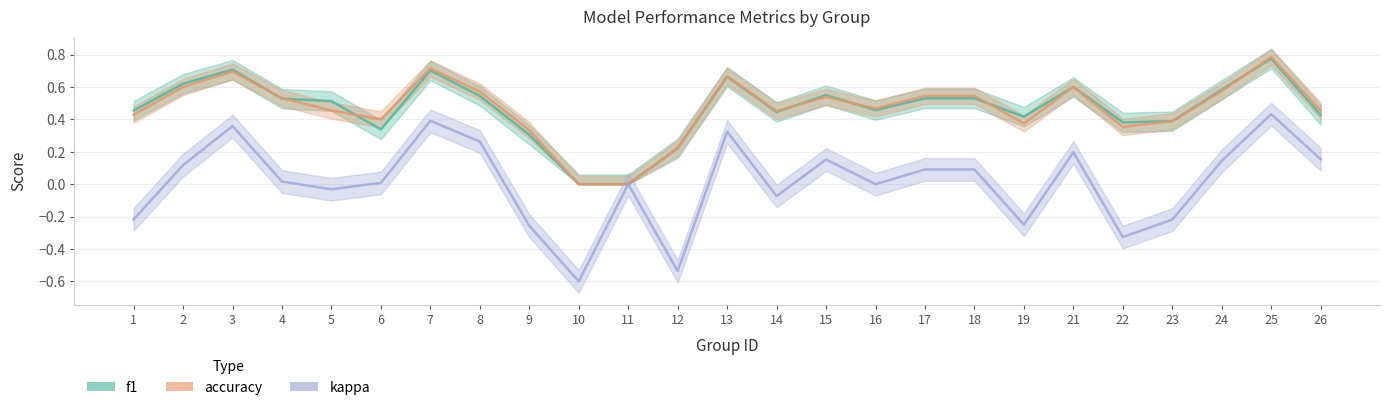

Is this an area chart (filled region under the line)?

No